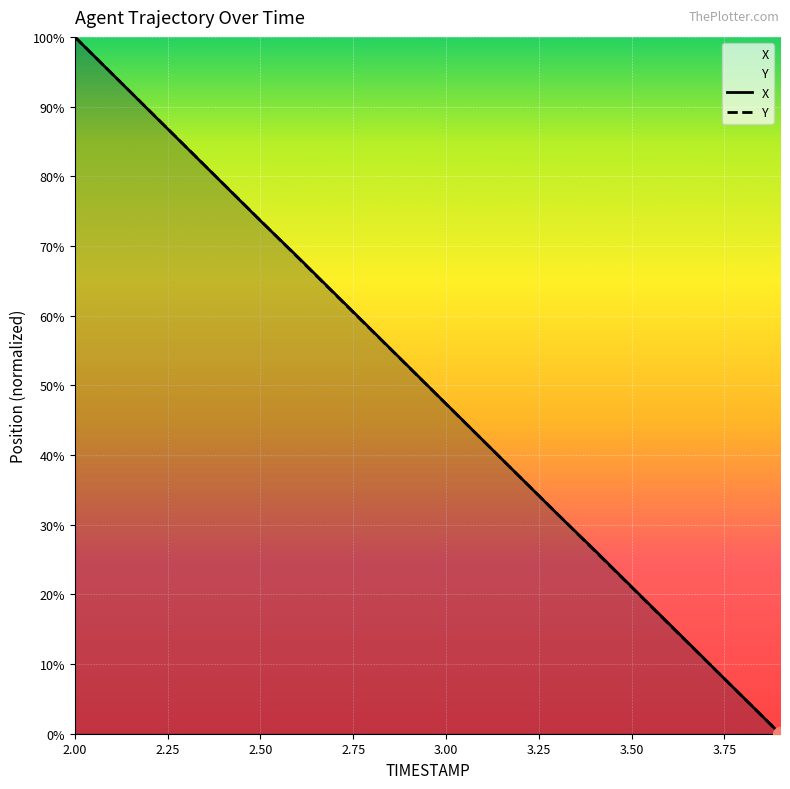

At which label does Y first exceed 52?

2.00